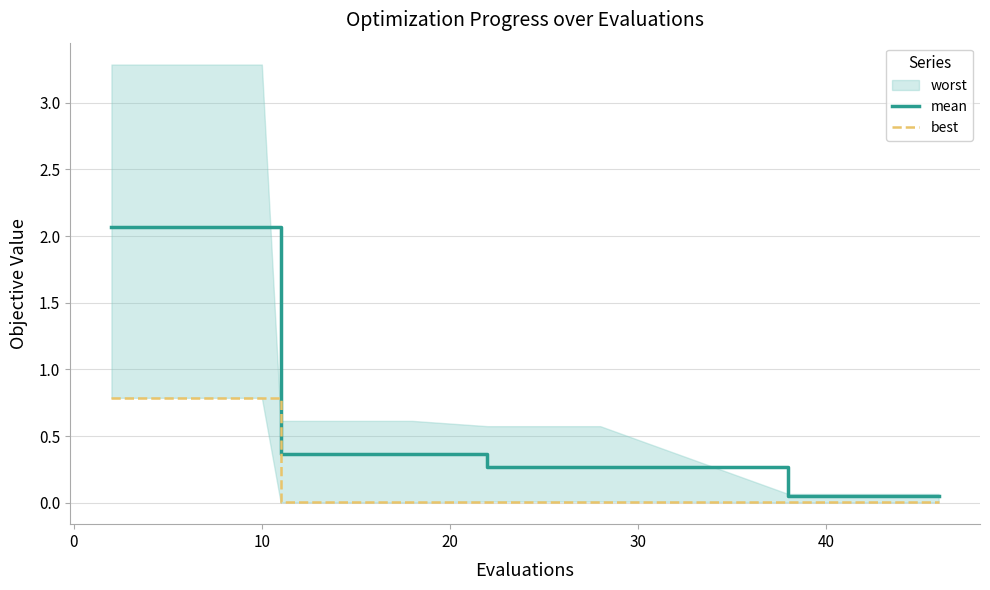

What is the maximum value for mean?

2.1